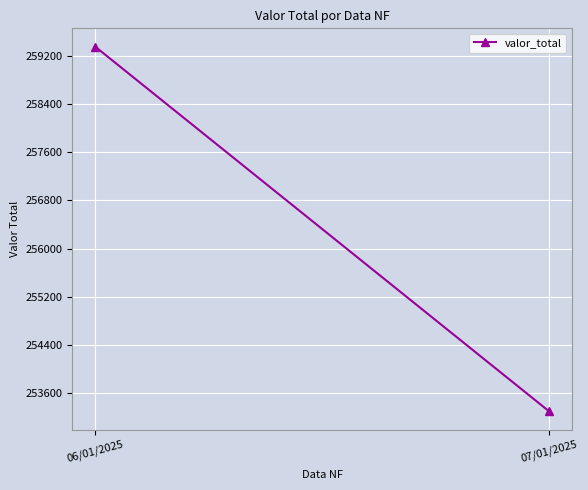

Read the value at 07/01/2025.

253300